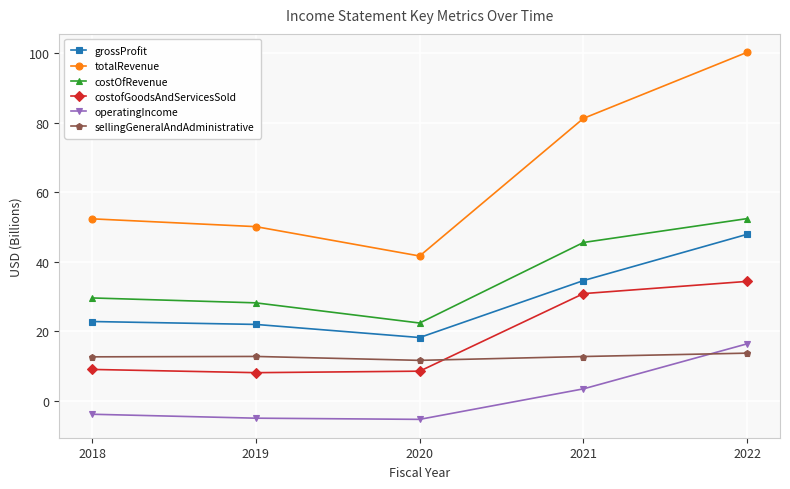

The value of sellingGeneralAndAdministrative at 2022 is 13.7. True or false?

True